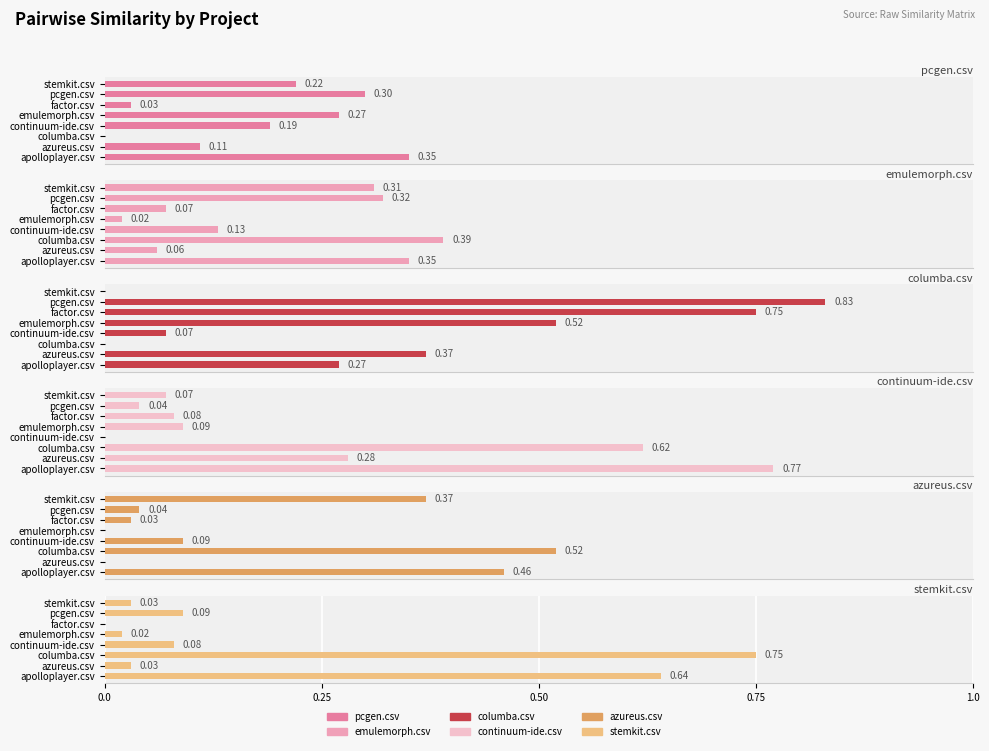

What is the greatest value displayed?

0.8